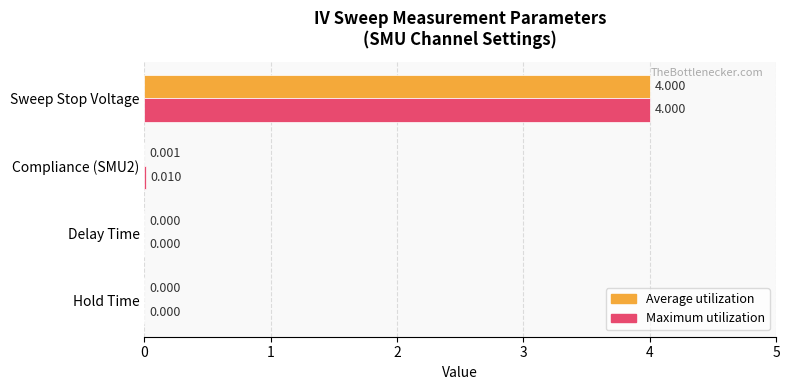

Which category has the highest value in the Maximum utilization series?

Sweep Stop Voltage